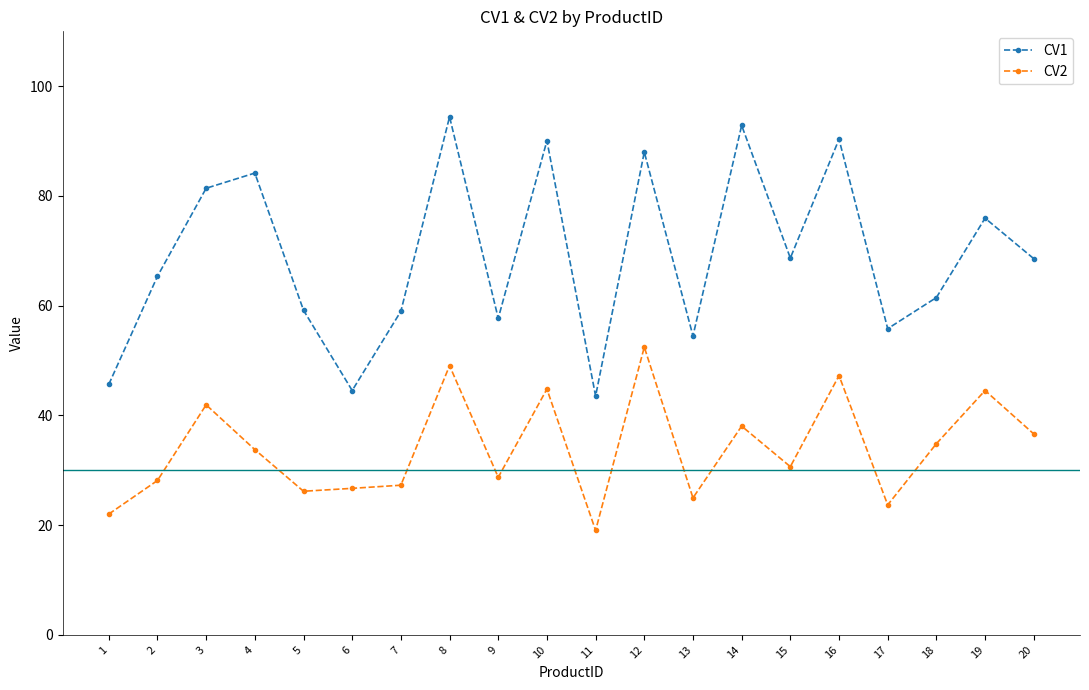

Rank the series by their average value, from lowest to highest.

CV2, CV1